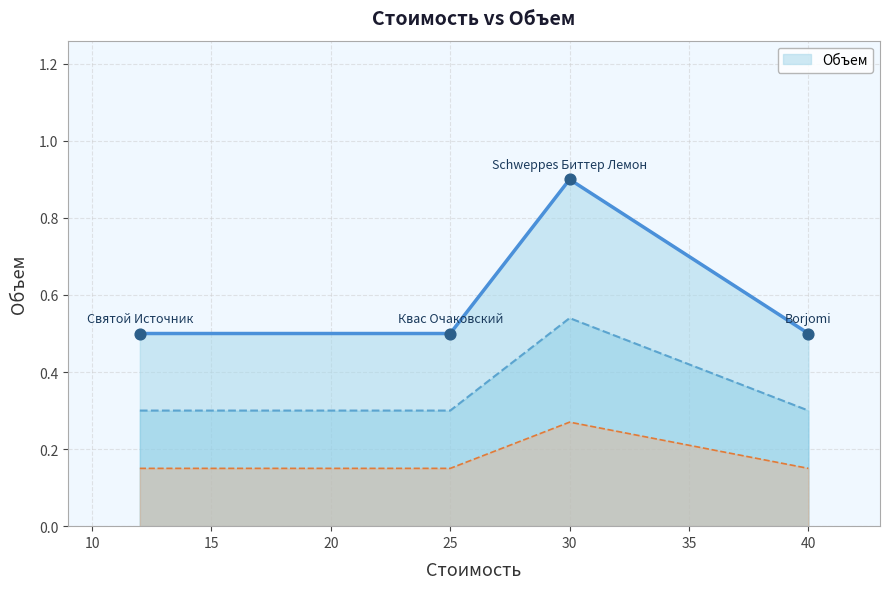

What is the change in value from Schweppes Биттер Лемон to Квас Очаковский?

-0.4